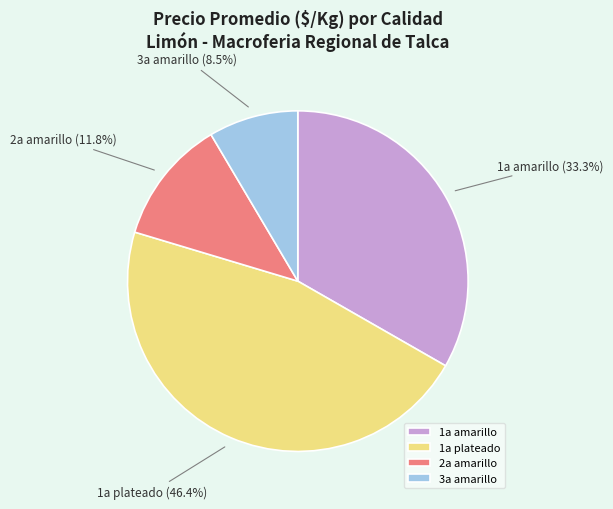

Is there any slice that represents more than half of the pie?

No